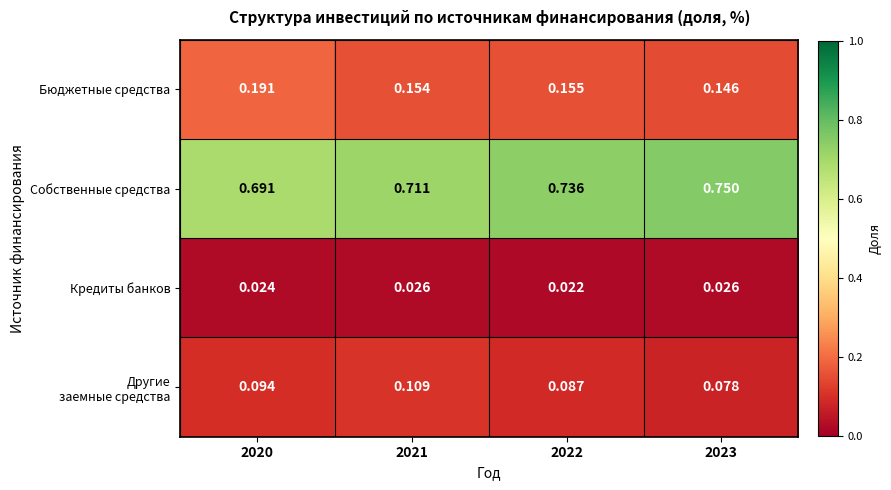

Is the value of Собственные средства at 2022 greater than the value of Бюджетные средства at 2020?

Yes